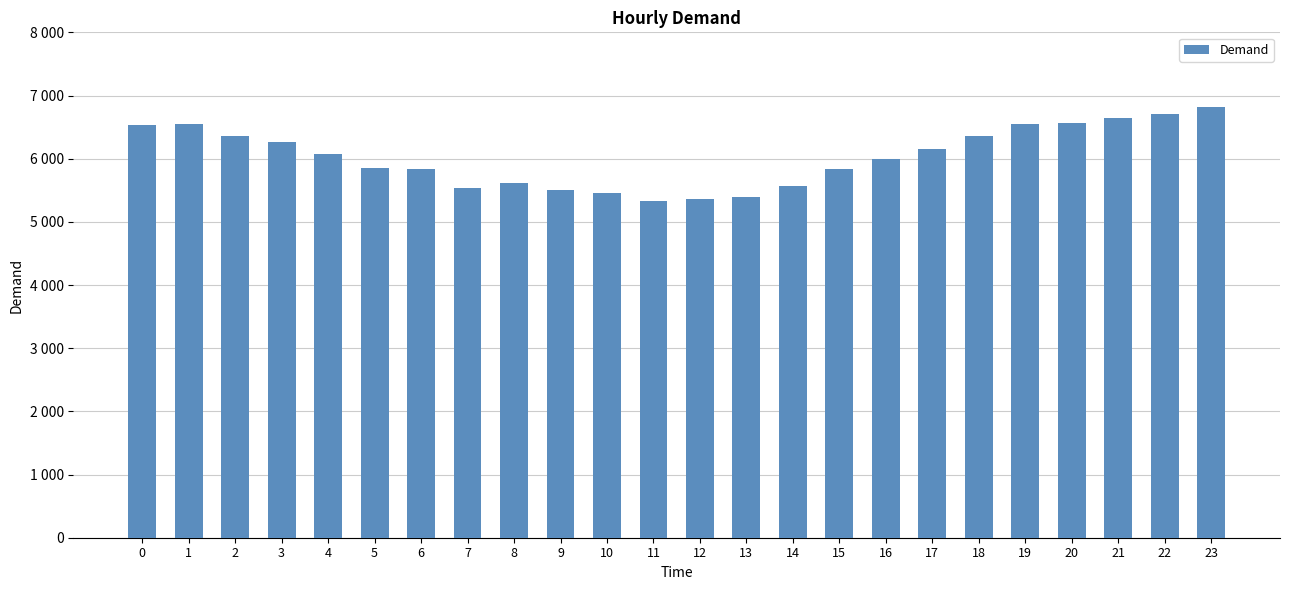

Does the chart contain any negative values?

No